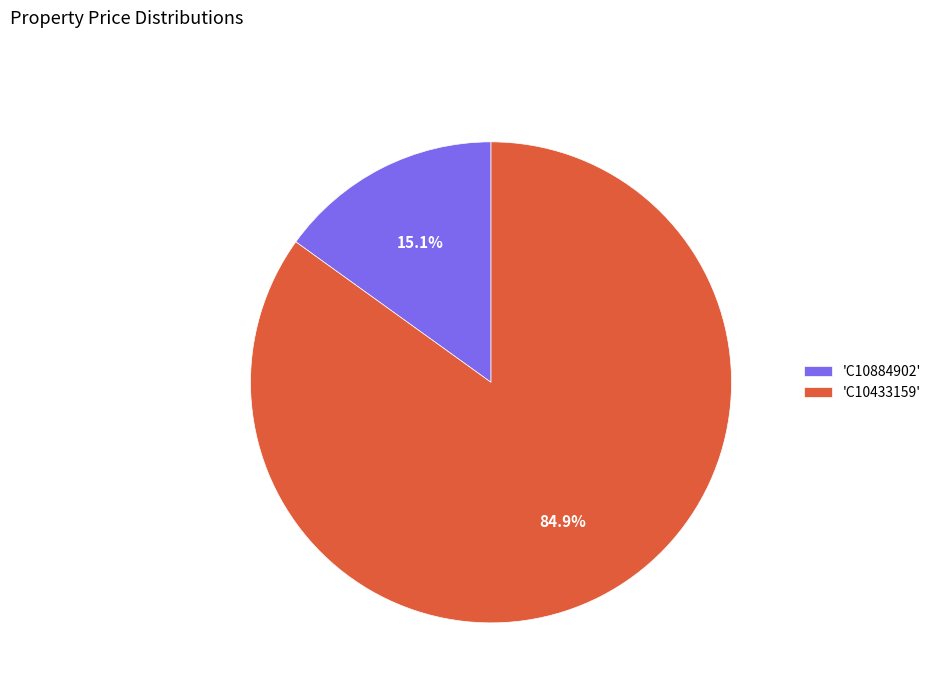

What percentage do 'C10433159' and 'C10884902' together represent?

100.0%